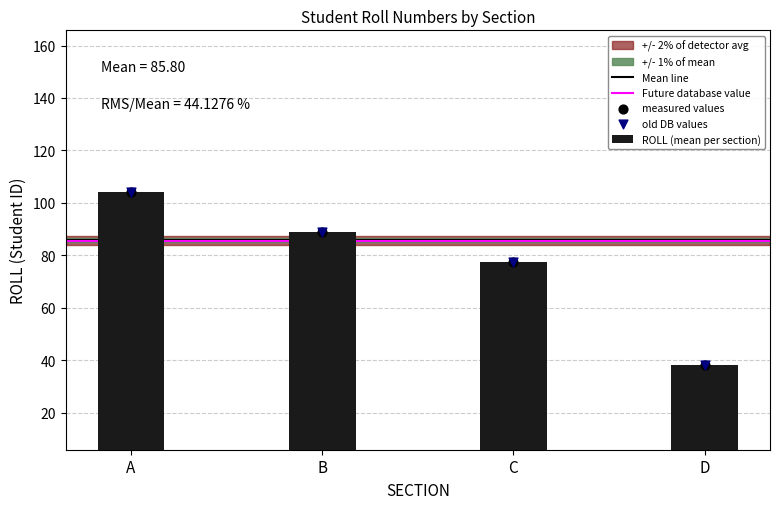

Rank the categories by ROLL (mean per section) value from lowest to highest.

D, C, B, A